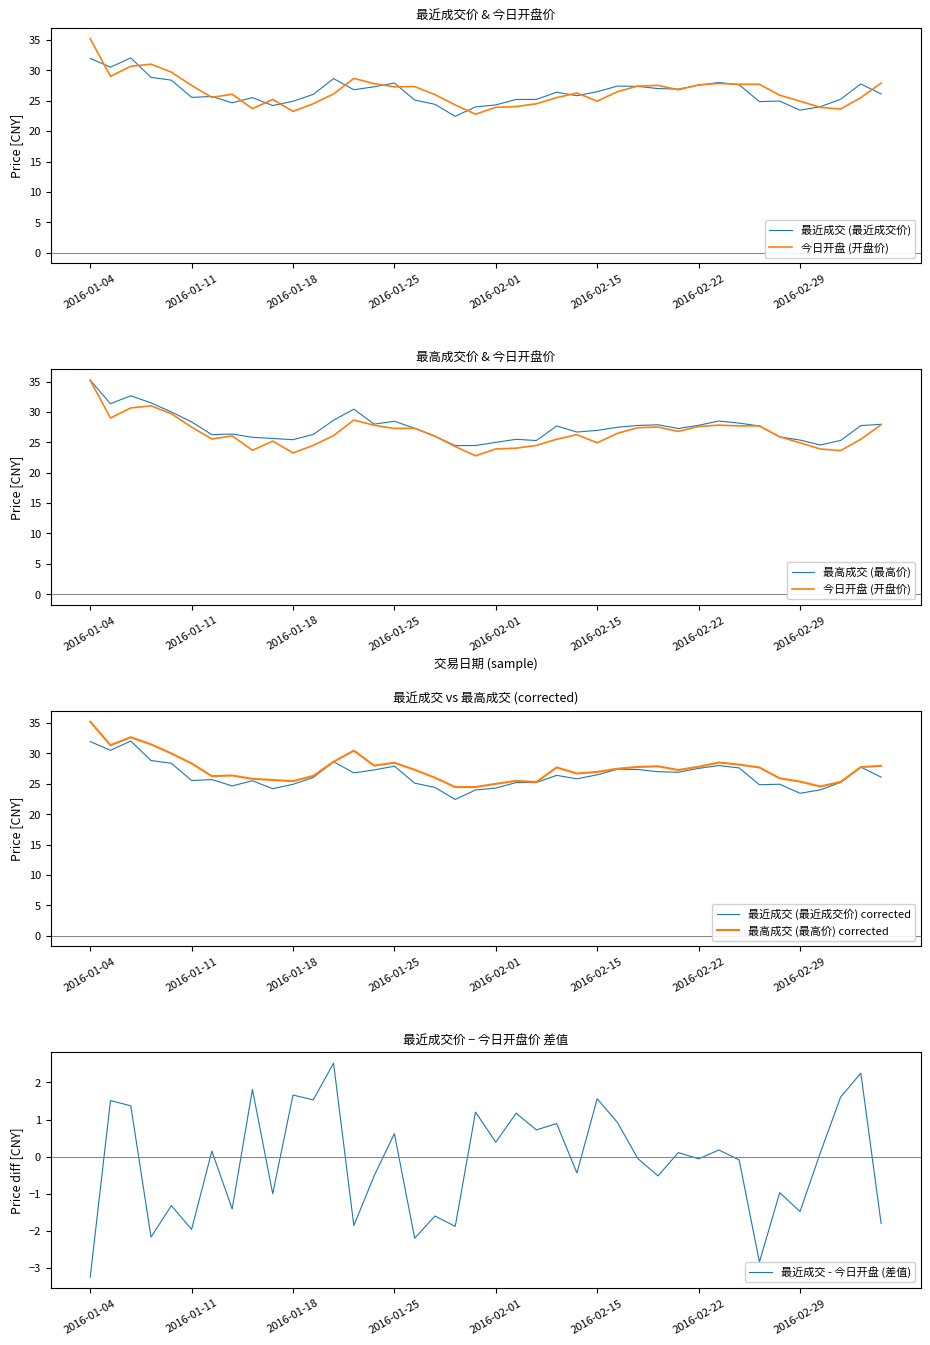

What is the highest value of the 最高成交 (最高价) corrected series?

35.2